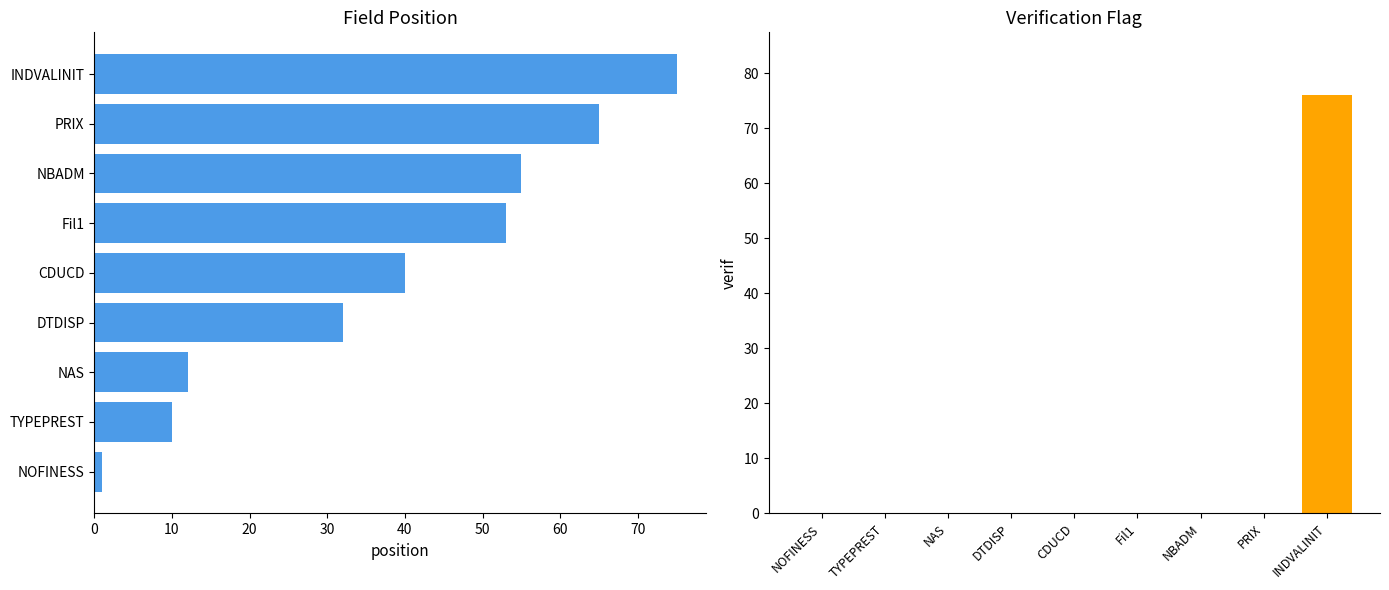

What is the minimum value shown in the chart?

1